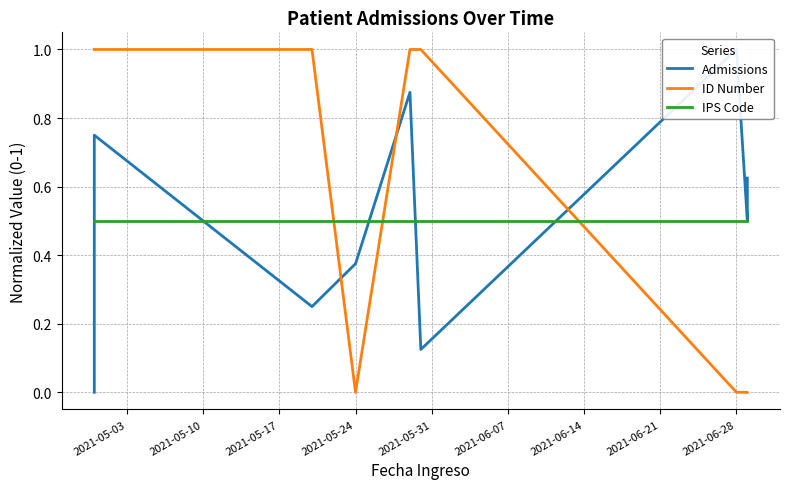

What is the label of the 7th point from the left?

2021-06-28